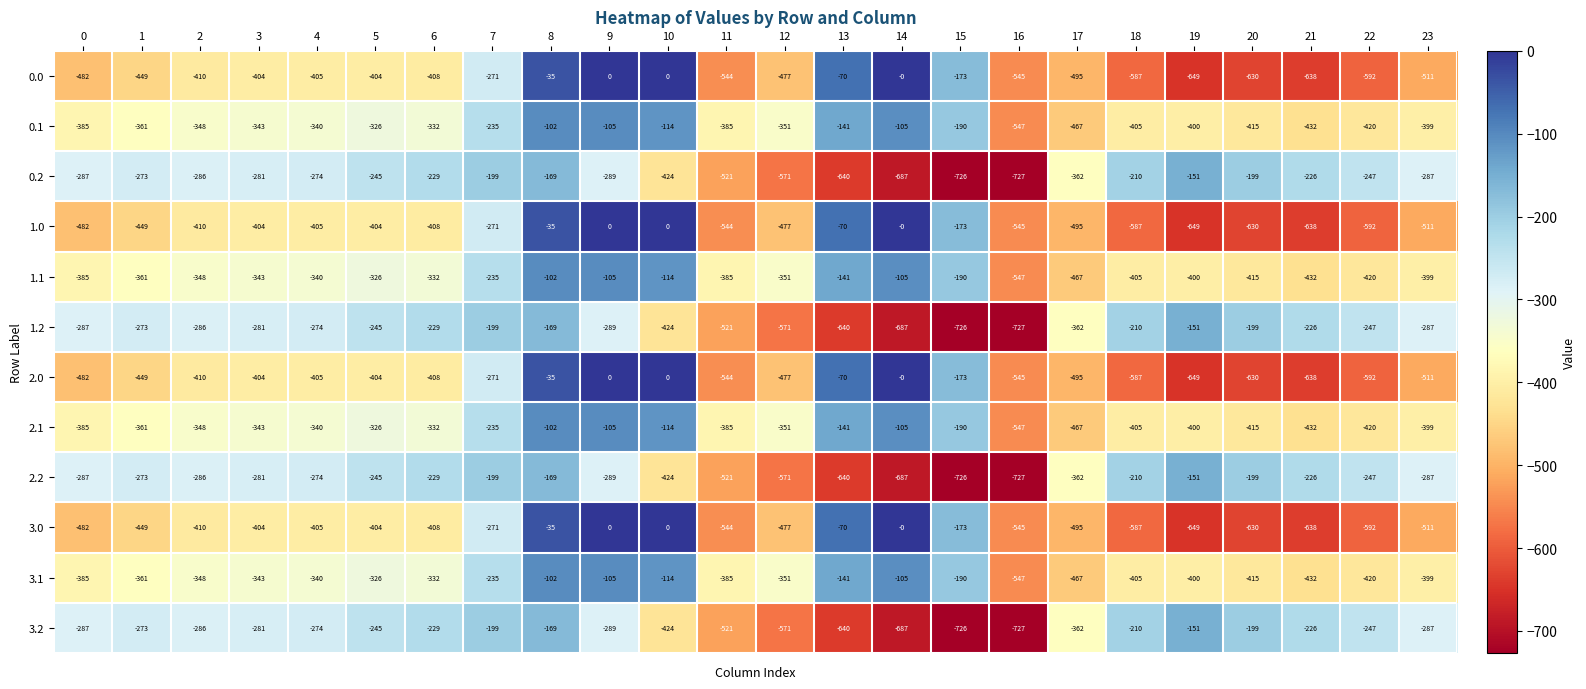

What is the sum of the 3.0 values at 19 and 11?

-1193